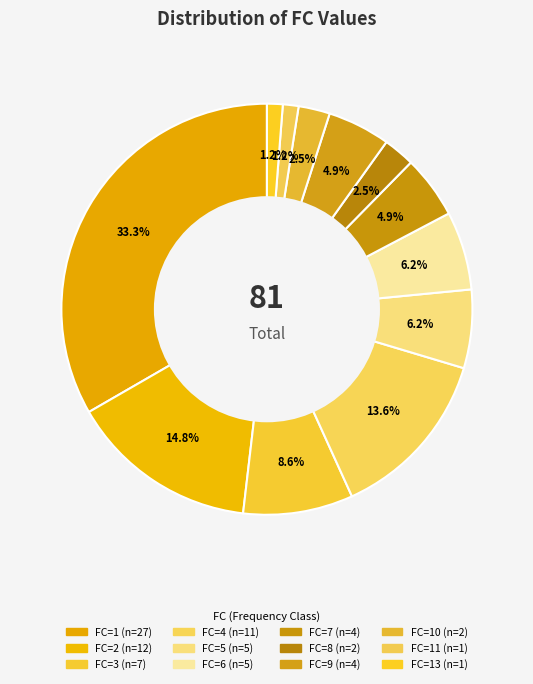

How many segments does this pie chart have?

12